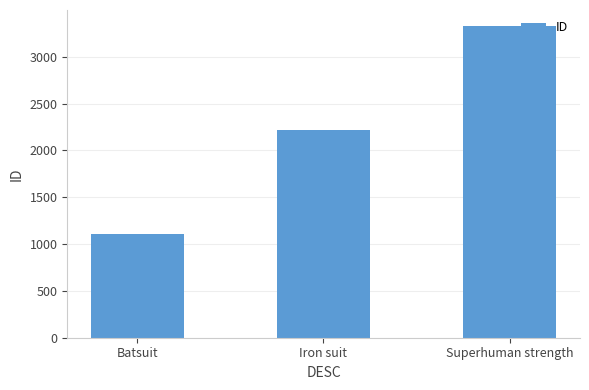

Count the number of data series in this chart.

1